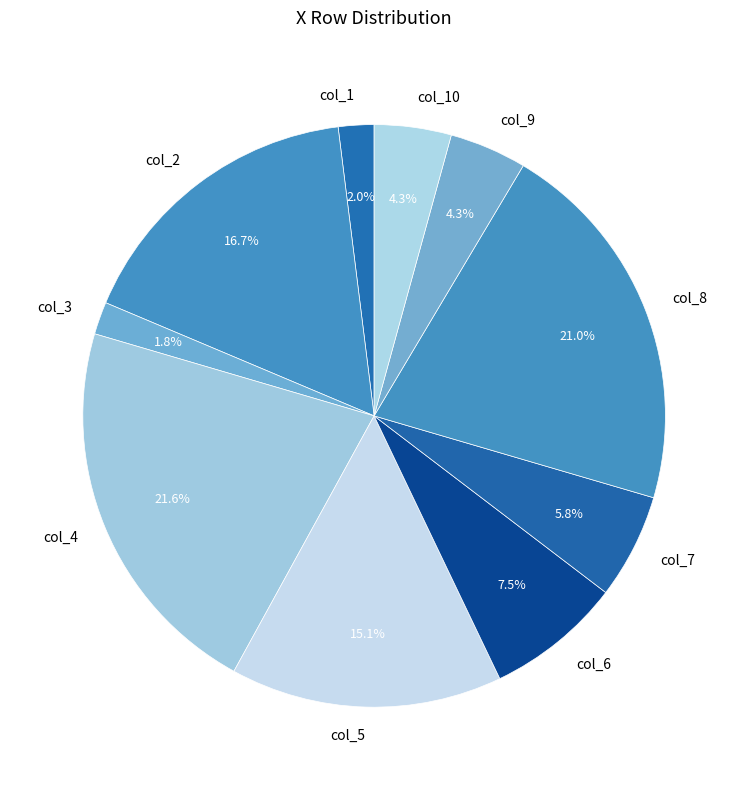

The col_8 slice represents 34% of the pie. True or false?

False